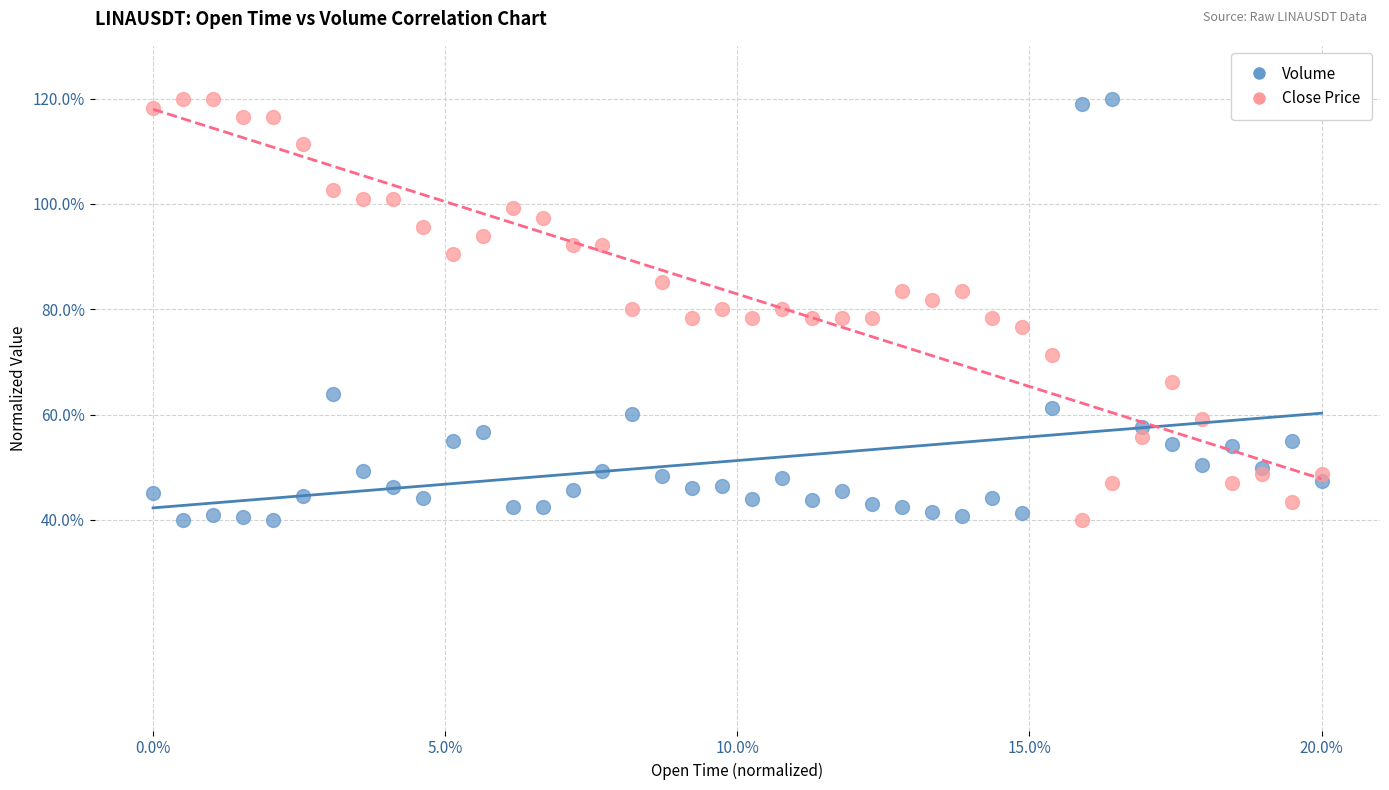

What is the X range (max minus min) for the scatter plot?

20.0